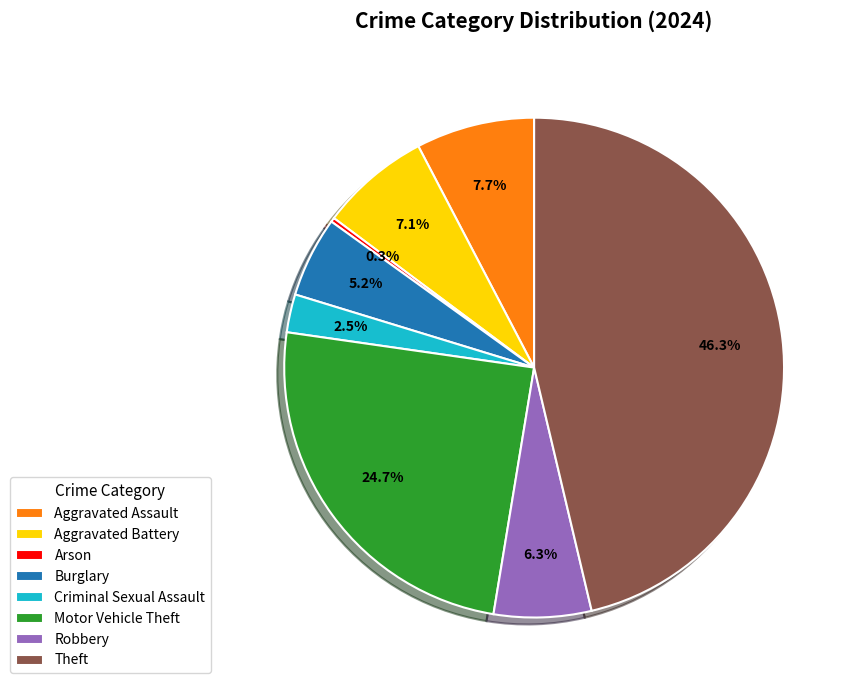

Is Criminal Sexual Assault the majority of the pie?

No